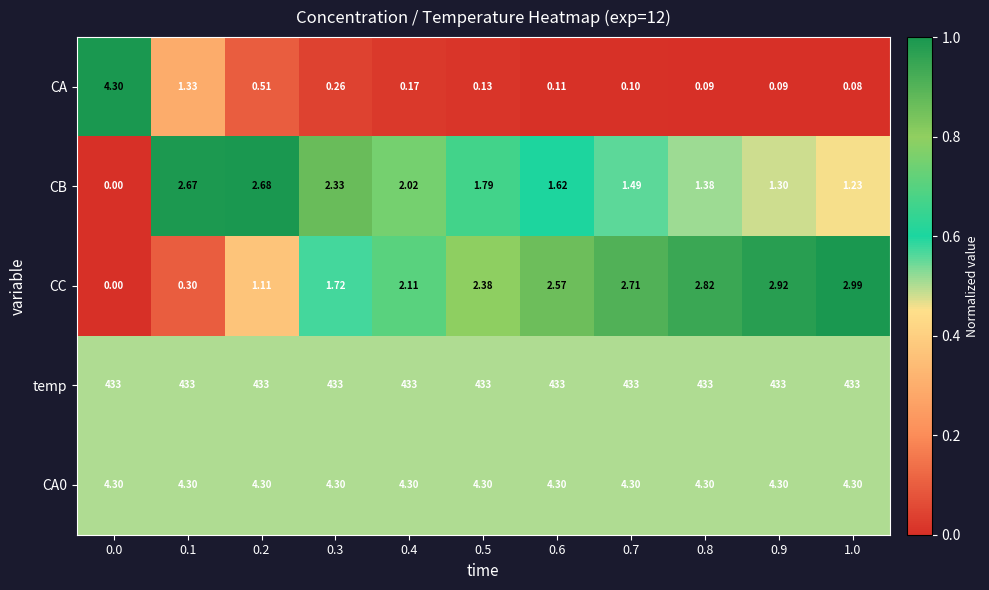

How many data points does each series have?

11